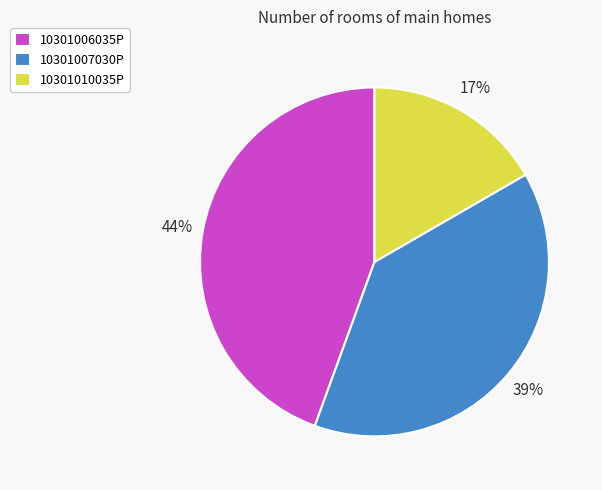

To the nearest percent, what is the combined percentage of 10301007030P and 10301010035P?

56%